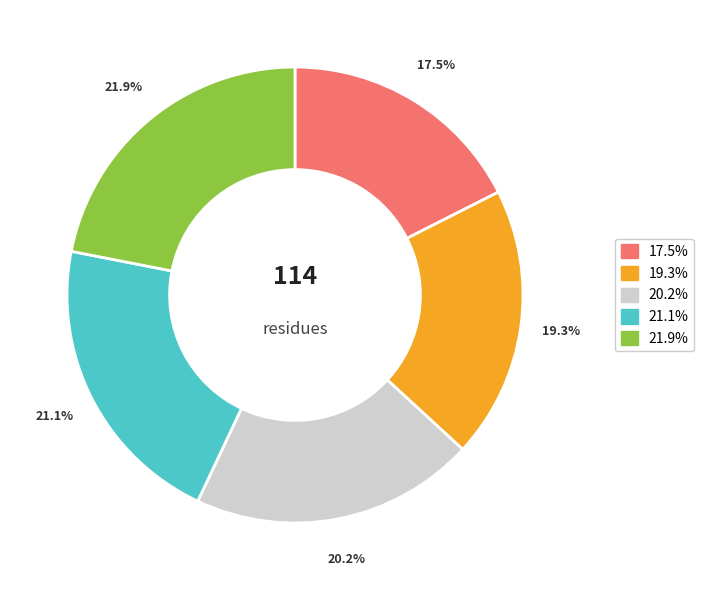

Is there a majority slice in this chart?

No